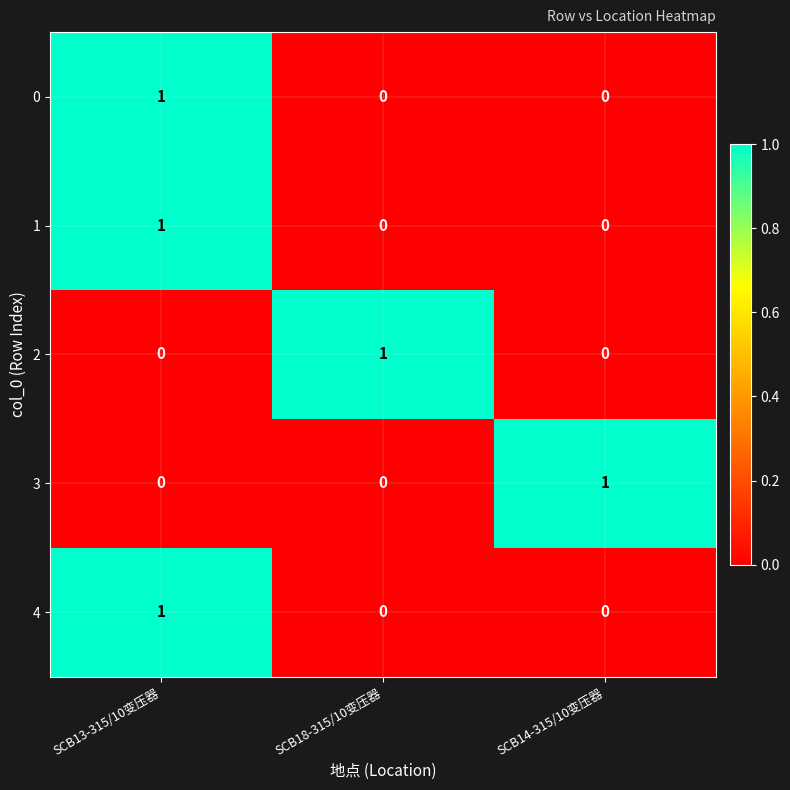

At how many categories does at least one series exceed 0?

3